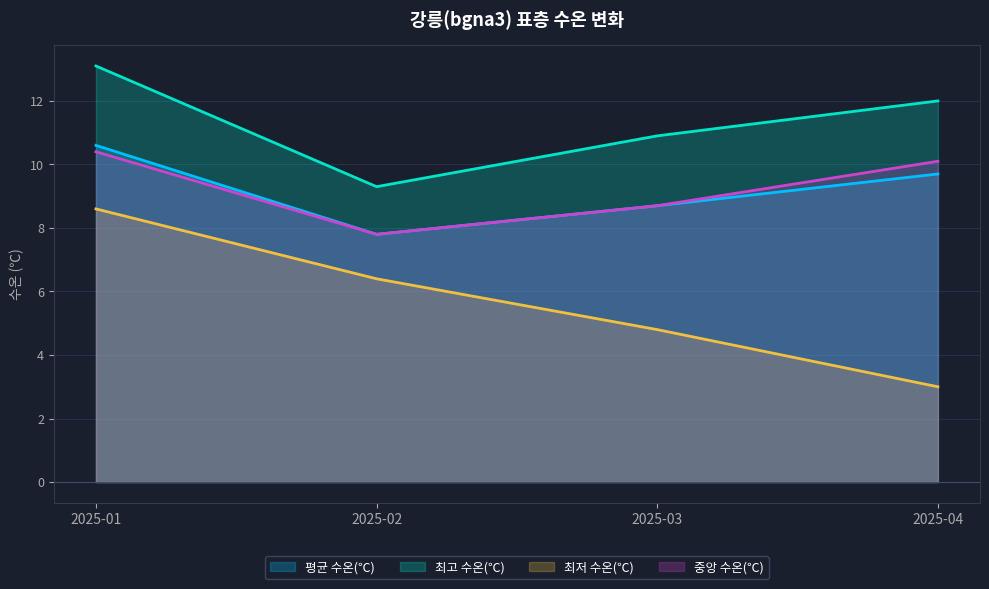

The value of 평균 수온(℃) at 2025-01 is 10.6. True or false?

True